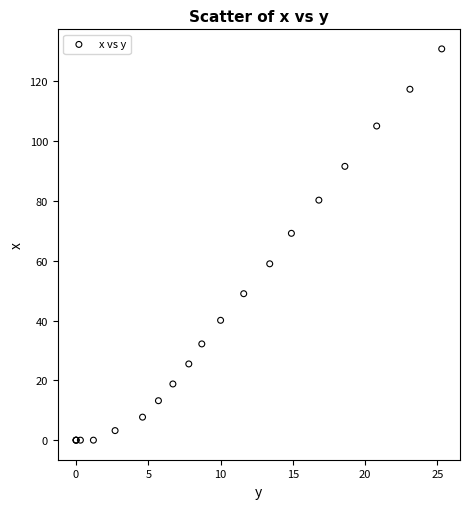

What Y value in the scatter plot is closest to 65?

69.2